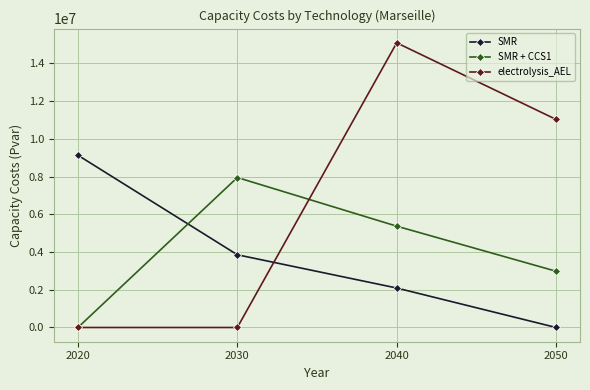

List the labels in order of SMR value, smallest first.

2050, 2040, 2030, 2020